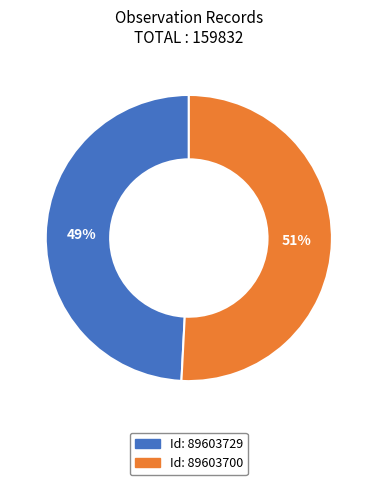

Does any single category account for the majority?

Yes